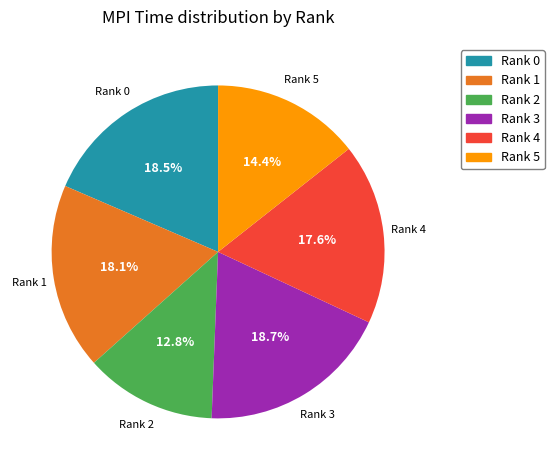

What percentage is NOT represented by Rank 1?

81.9%